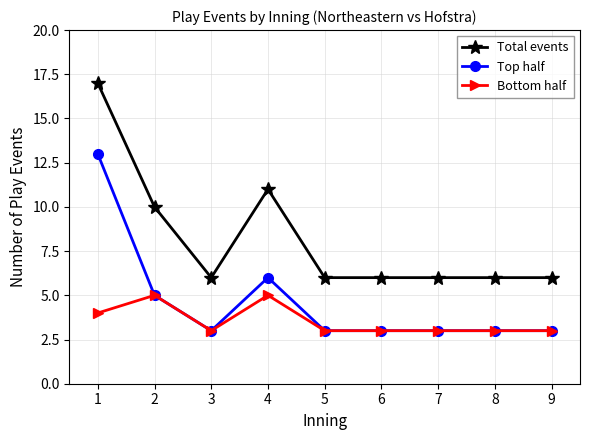

Where is the first local maximum for Top half?

4